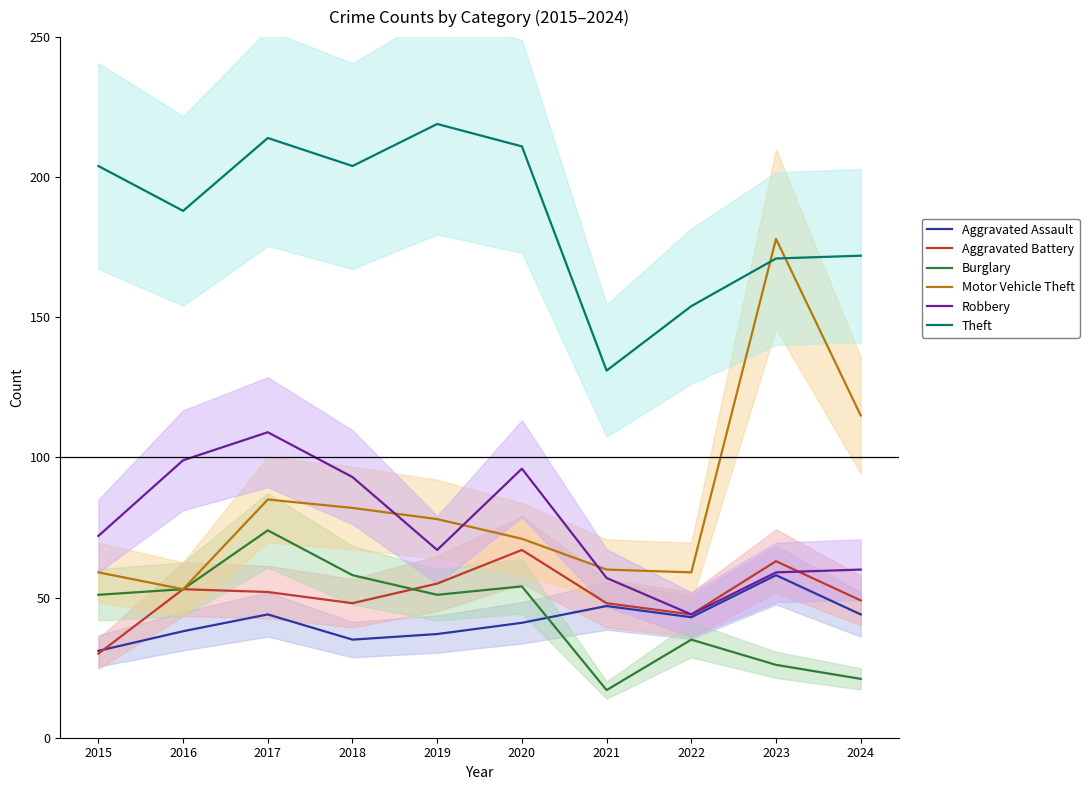

True or false: Aggravated Battery and Motor Vehicle Theft intersect in this chart.

False